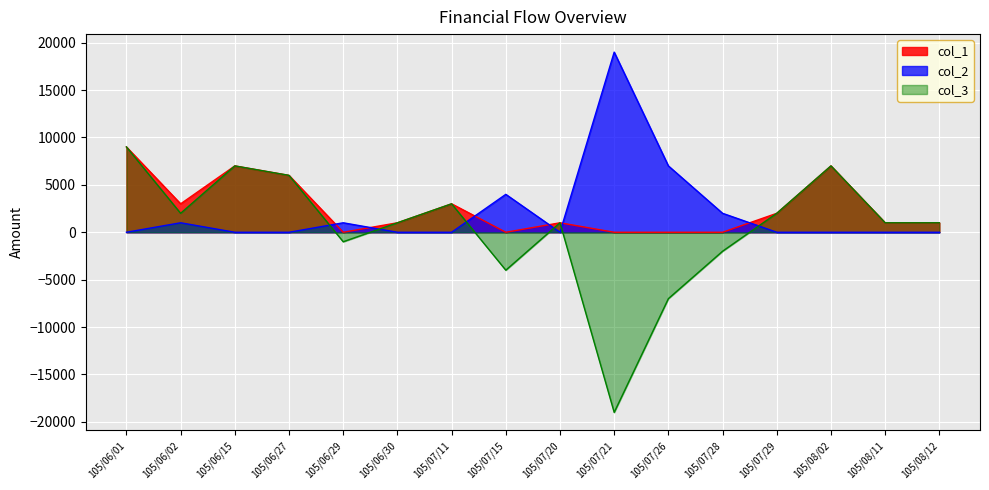

Does the chart display data point markers on the line(s)?

No